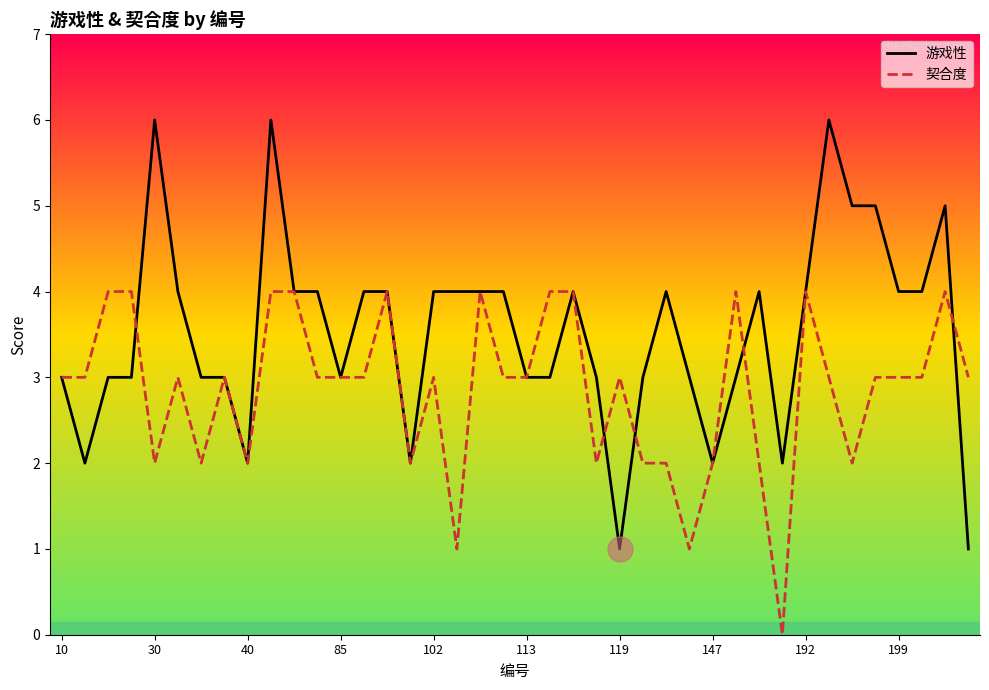

List the series in order of their peak value, highest first.

游戏性, 契合度